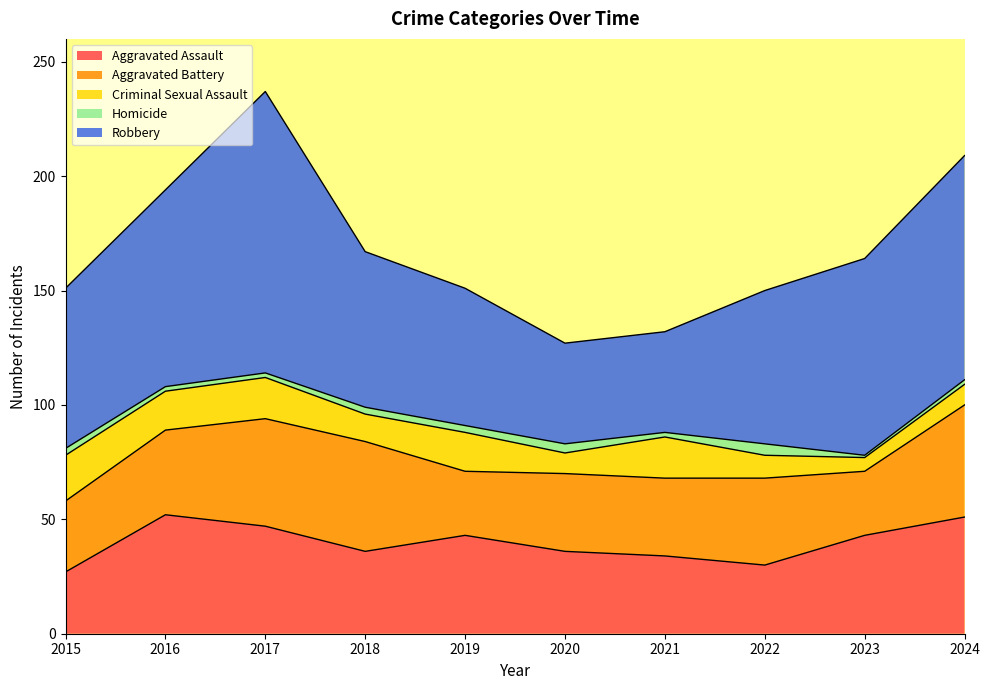

What is the maximum value for Aggravated Battery?

49